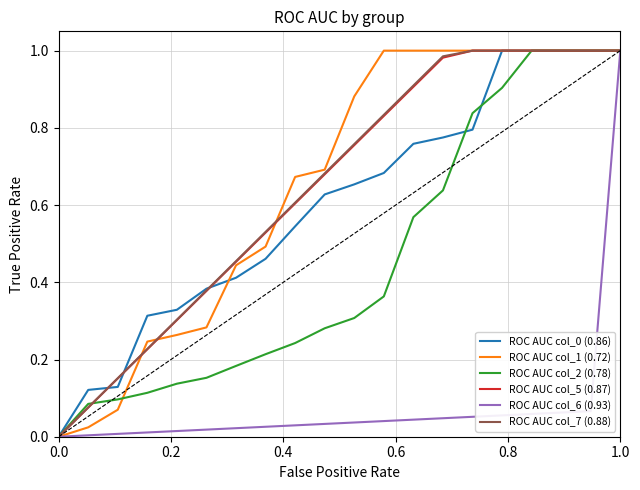

Reading left to right, list all the values displayed in this chart.

ROC AUC col_0 (0.86): 0.0	0.0	0.1	0.1	0.3	0.3	0.4	0.4	0.5	0.5	0.6	0.7	0.7	0.8	0.8	0.8	1.0	1.0	1.0	1.0	1.0	1.0
ROC AUC col_1 (0.72): 0.0	0.0	0.0	0.1	0.2	0.3	0.3	0.4	0.5	0.7	0.7	0.9	1.0	1.0	1.0	1.0	1.0	1.0	1.0	1.0	1.0	1.0
ROC AUC col_2 (0.78): 0.0	0.0	0.1	0.1	0.1	0.1	0.2	0.2	0.2	0.2	0.3	0.3	0.4	0.6	0.6	0.8	0.9	1.0	1.0	1.0	1.0	1.0
ROC AUC col_5 (0.87): 0.0	0.0	0.1	0.2	0.2	0.3	0.4	0.5	0.5	0.6	0.7	0.8	0.8	0.9	1.0	1.0	1.0	1.0	1.0	1.0	1.0	1.0
ROC AUC col_6 (0.93): 0.0	0.0	0.0	0.0	0.0	0.0	0.0	0.0	0.0	0.0	0.0	0.0	0.0	0.0	0.0	0.1	0.1	0.1	0.1	0.1	1.0	1.0
ROC AUC col_7 (0.88): 0.0	0.0	0.1	0.2	0.2	0.3	0.4	0.5	0.5	0.6	0.7	0.8	0.8	0.9	1.0	1.0	1.0	1.0	1.0	1.0	1.0	1.0